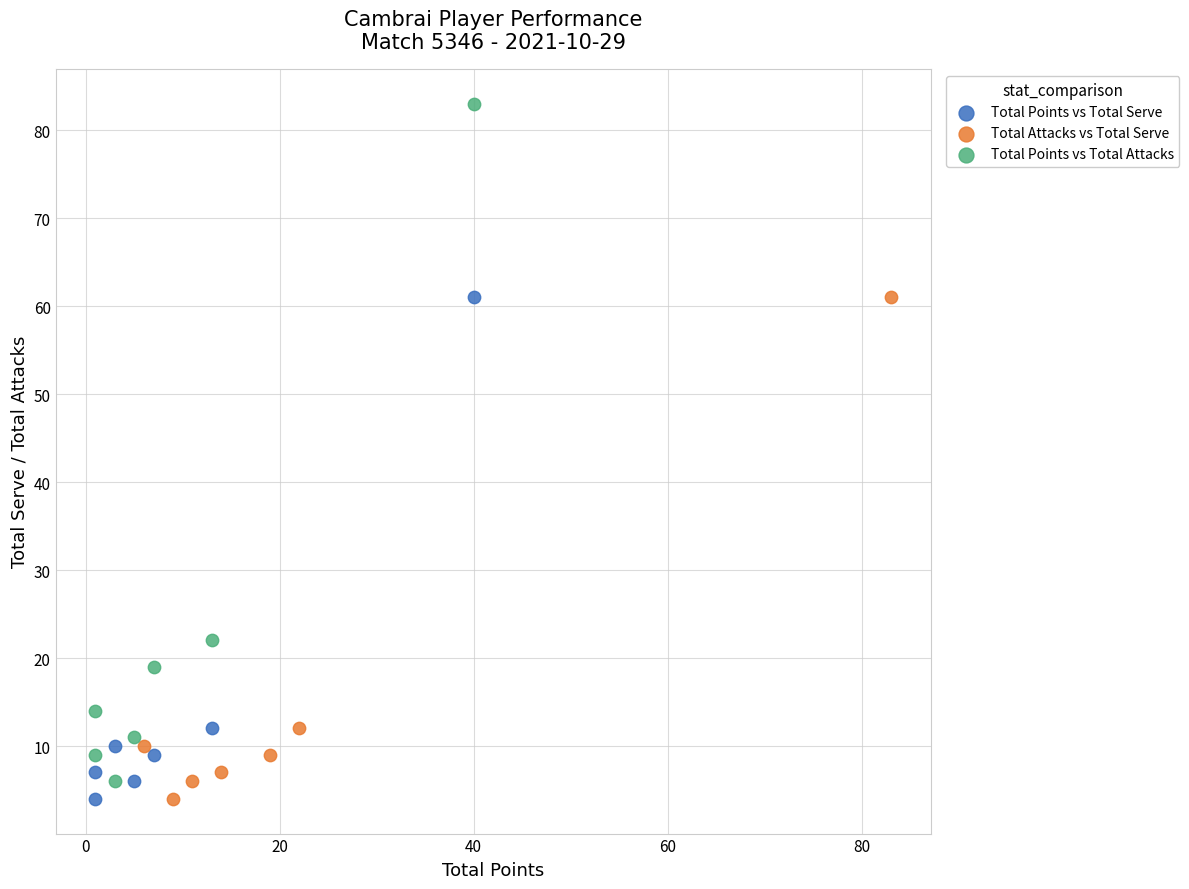

Which series has the widest spread of Y values?

Total Points vs Total Attacks